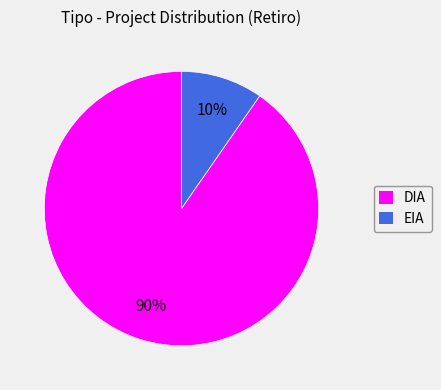

To the nearest percent, what percentage of the pie is DIA?

90%